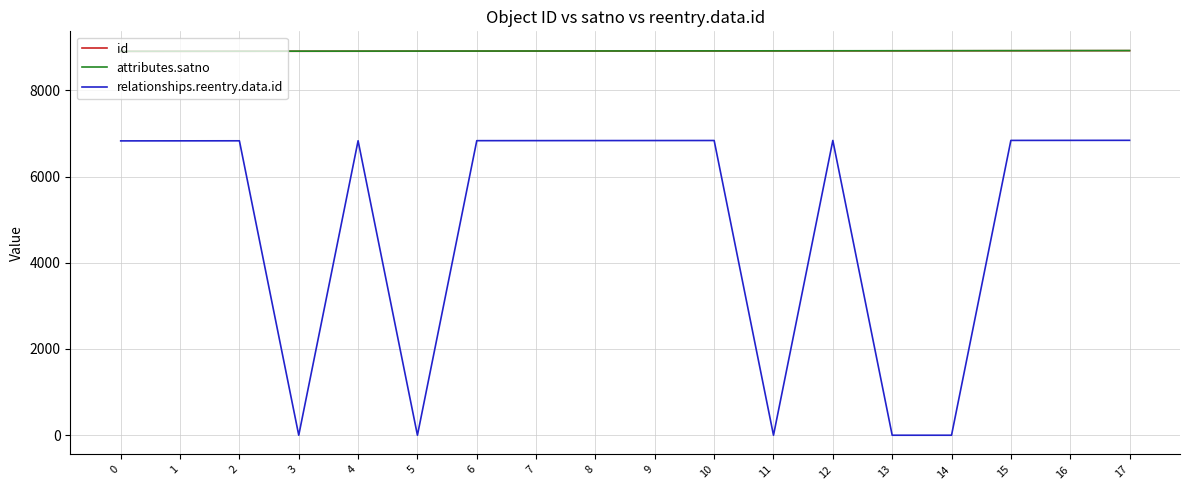

What is the minimum value for id?

8903